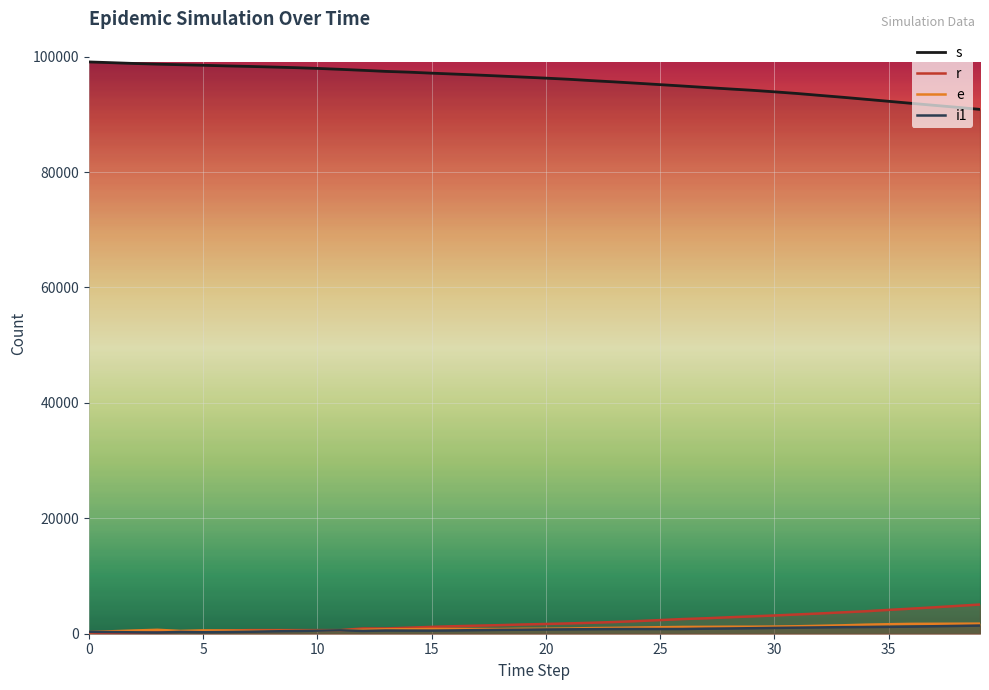

What is the difference between the second highest and second lowest values in the i1 series?

1111